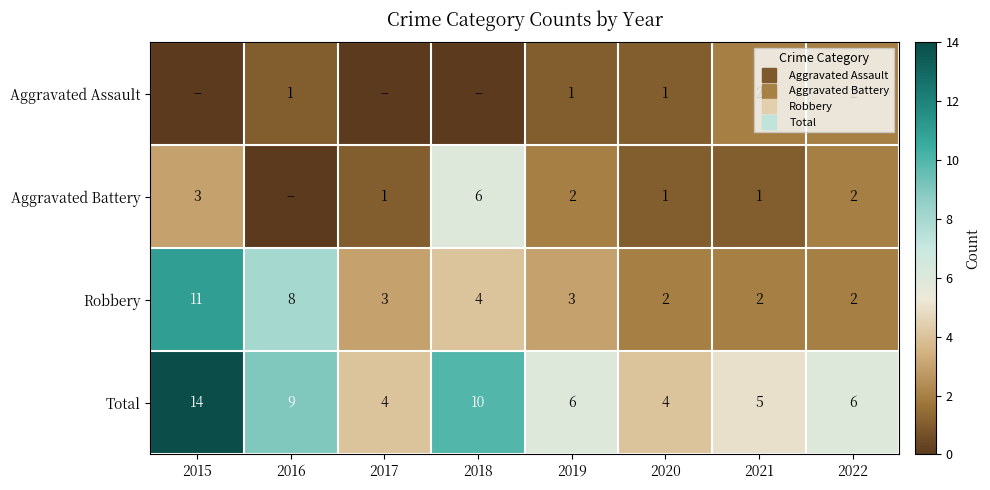

At which label does Aggravated Battery first exceed 2?

2015